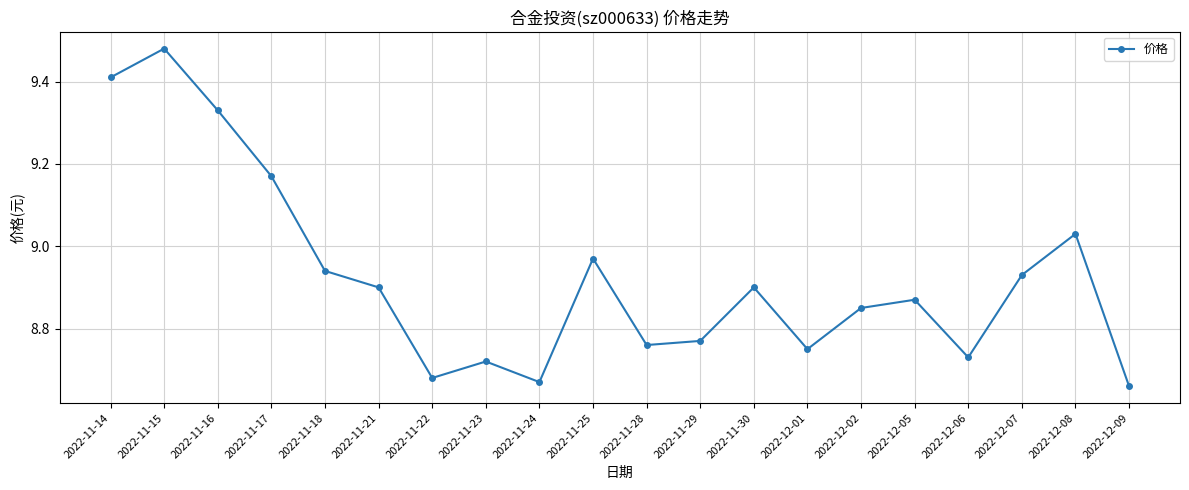

What is the label of the 3rd point from the left?

2022-11-16